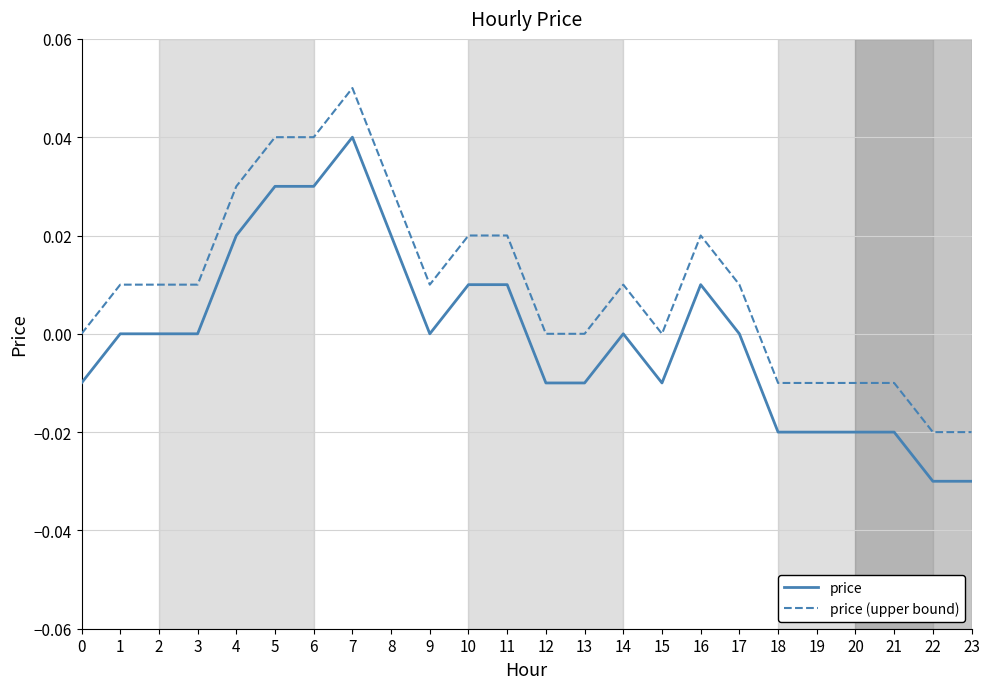

Which label corresponds to the largest value in the chart?

7